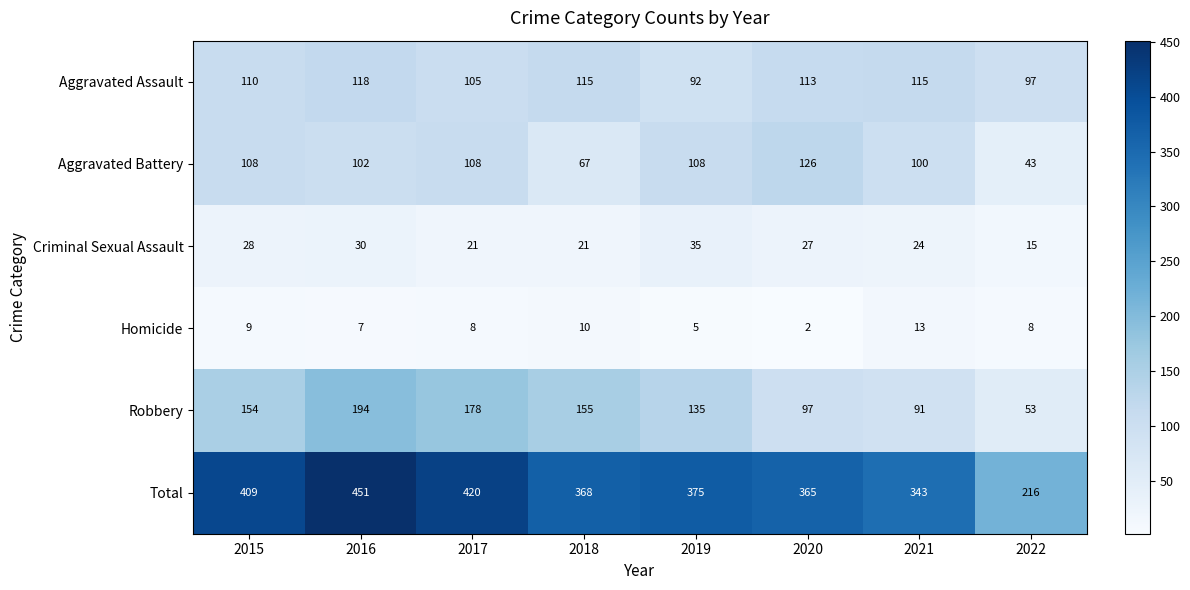

Count the number of categories in the chart.

8